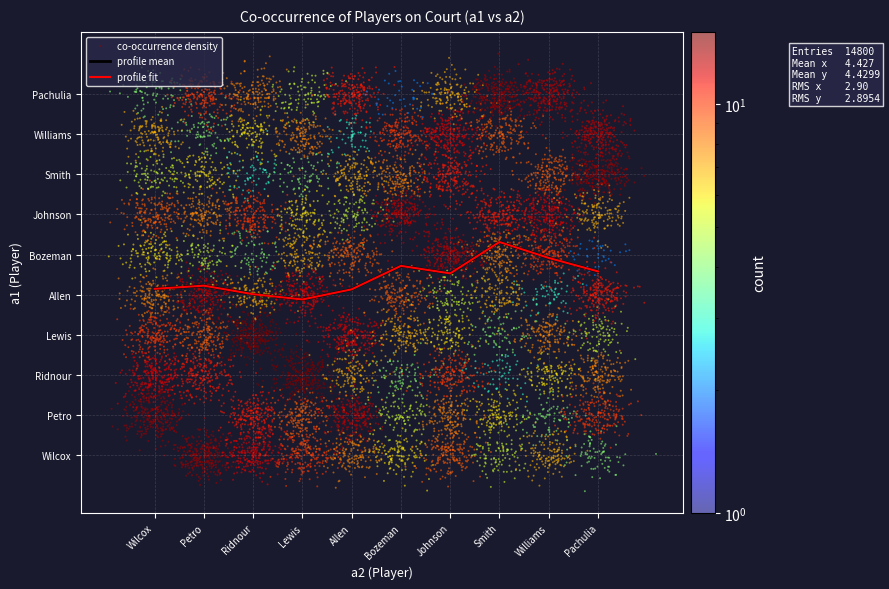

Where is Cedric Bozeman nearest to the value 6?

Chris Wilcox